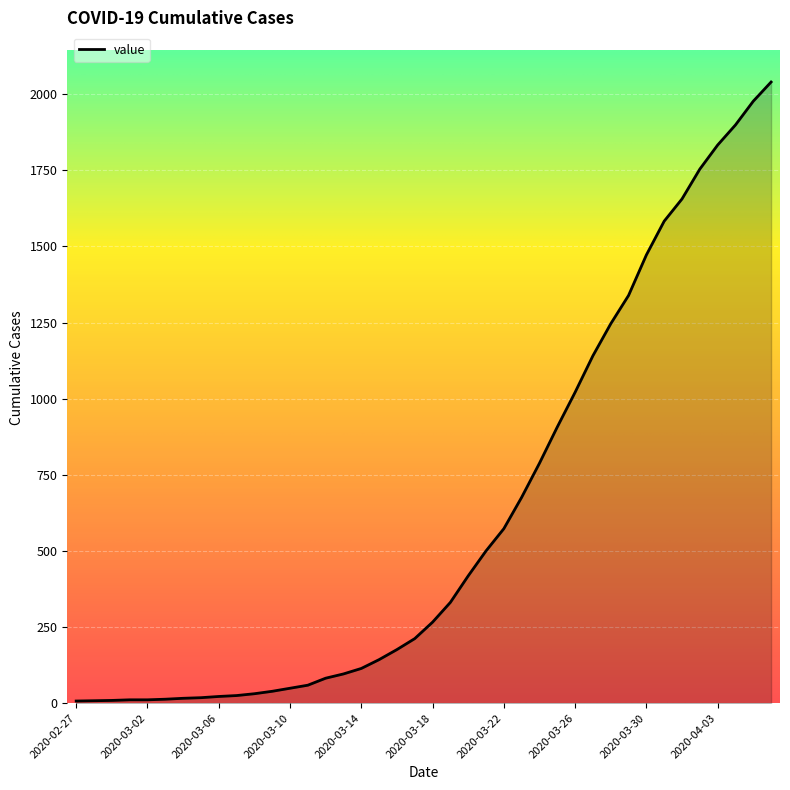

What is the maximum value shown in the chart?

2040